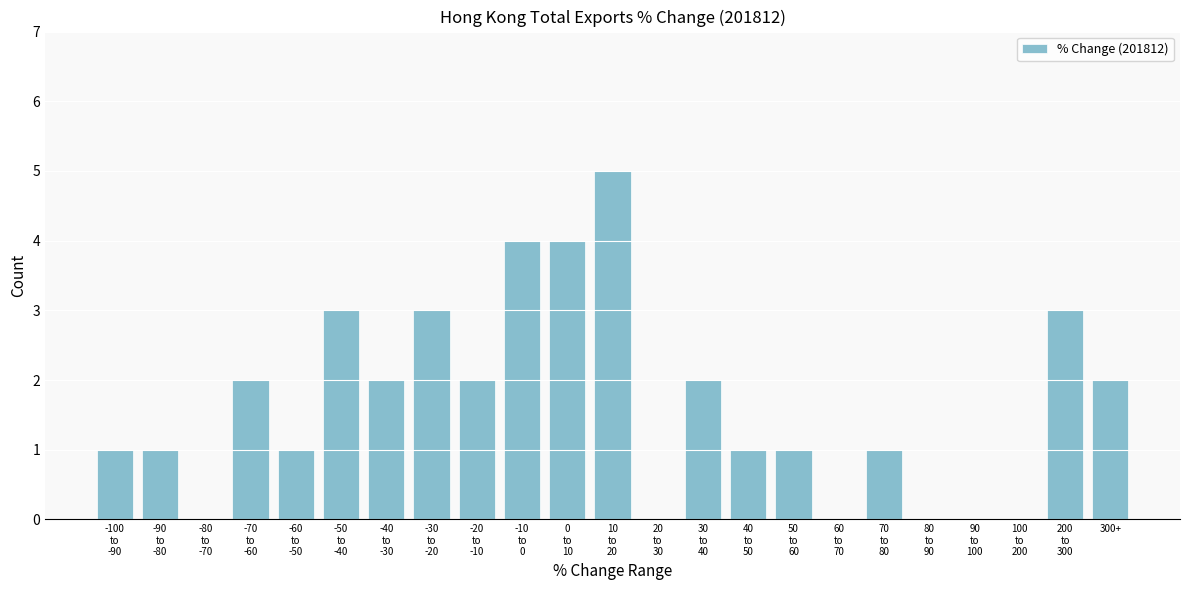

What is the greatest value displayed?

5